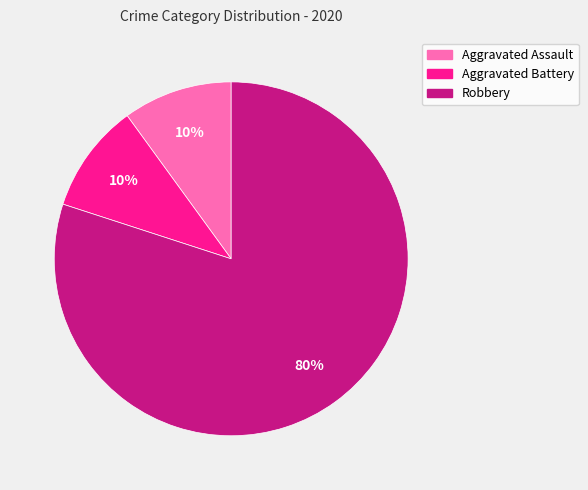

To the nearest percent, what percentage of the pie is Aggravated Battery?

10%